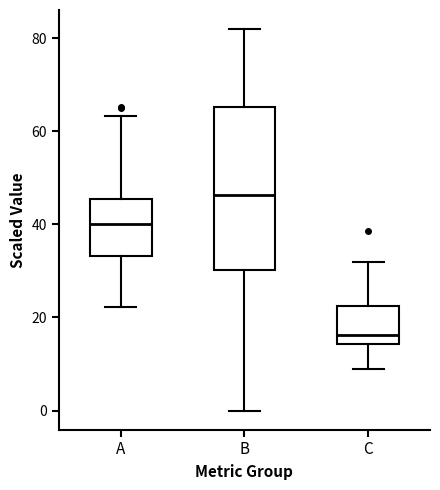

Reading left to right, read every box against the y-axis: the position of its median line, the range the box covers, and the ends of its whiskers. The values are not printed on the chart, so give them approximately, as read against the axis.

A: median 40, box 34 to 46, whiskers 22 to 64
B: median 46, box 30 to 66, whiskers 0 to 82
C: median 16, box 14 to 22, whiskers 8 to 32